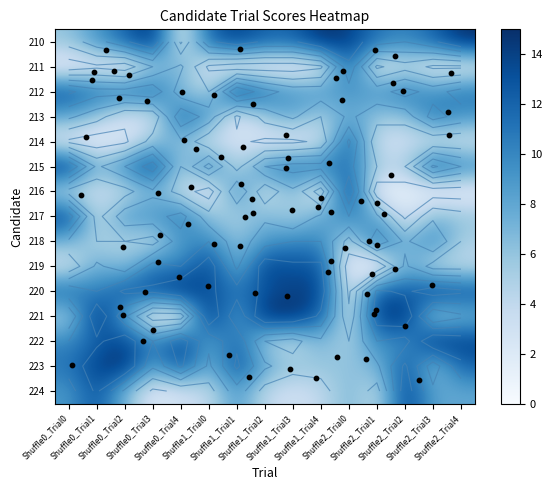

Count the number of data series in this chart.

15